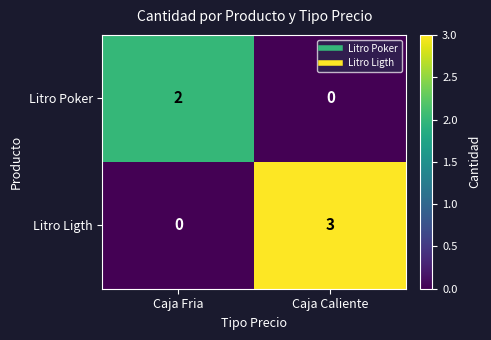

Reading right to left, list all the values displayed in this chart.

Litro Poker: Caja Caliente=0	Caja Fria=2
Litro Ligth: Caja Caliente=3	Caja Fria=0